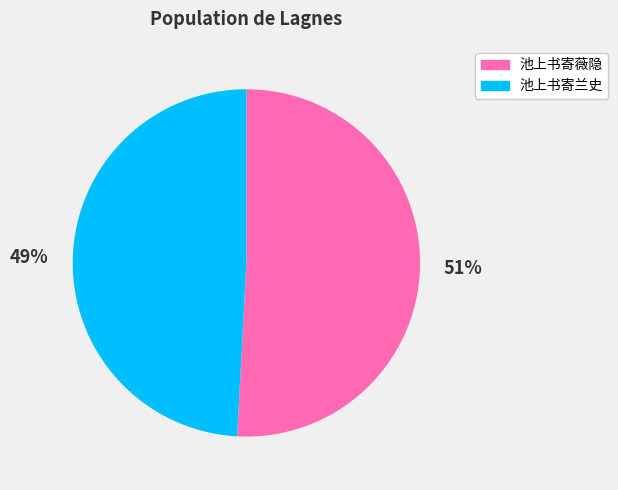

Which slice is the smallest?

池上书寄兰史